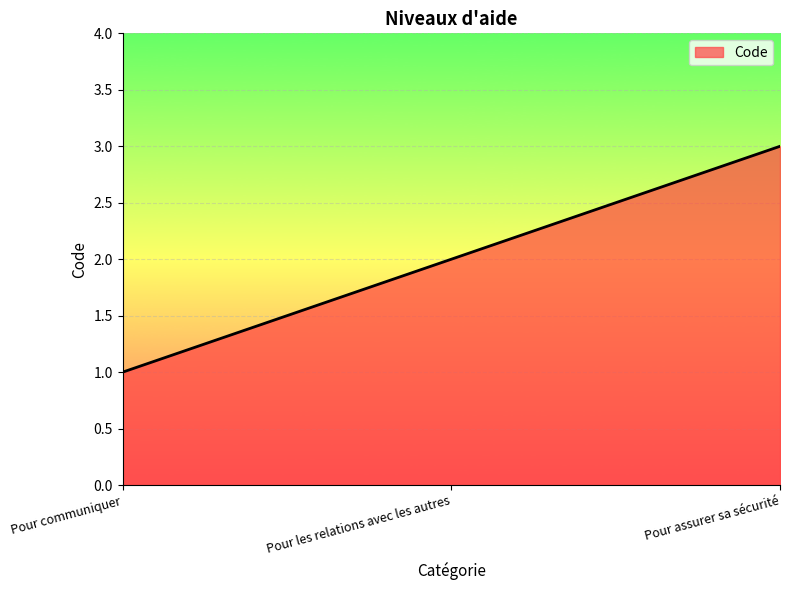

Does the chart have visible grid lines?

Yes